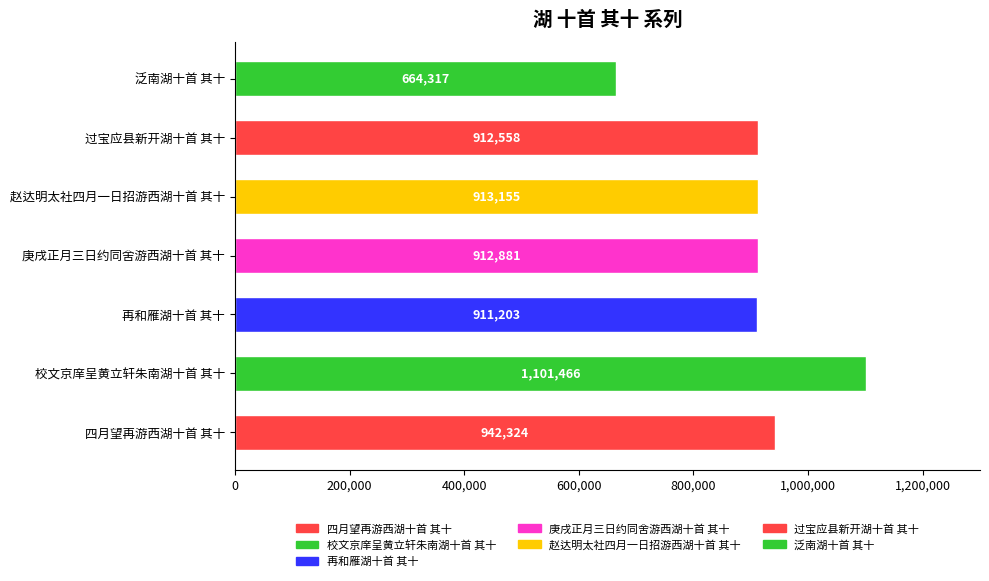

How many series are shown in this chart?

1